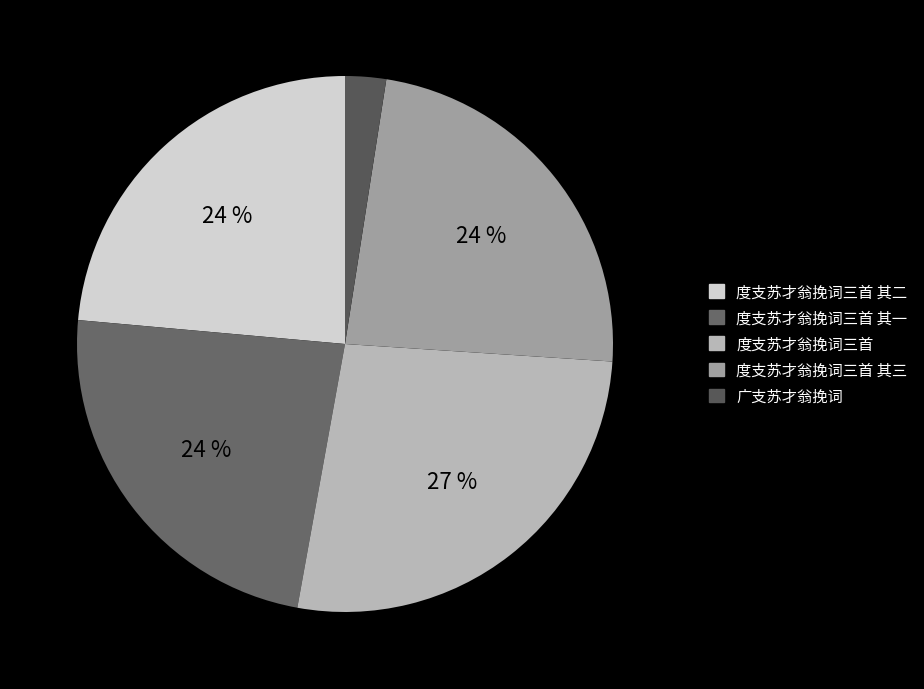

Which category has the smallest portion of the pie?

广支苏才翁挽词